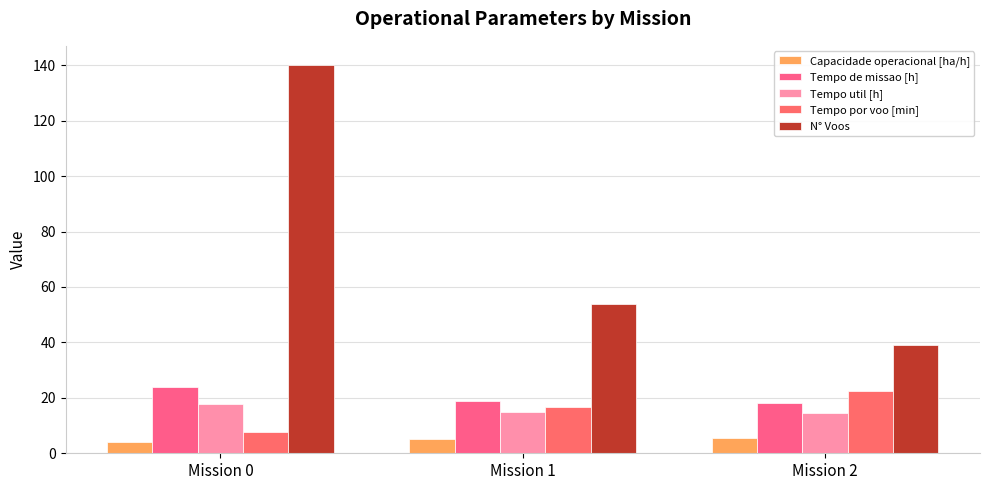

Rank the categories by Tempo por voo [min] value from highest to lowest.

Mission 2, Mission 1, Mission 0